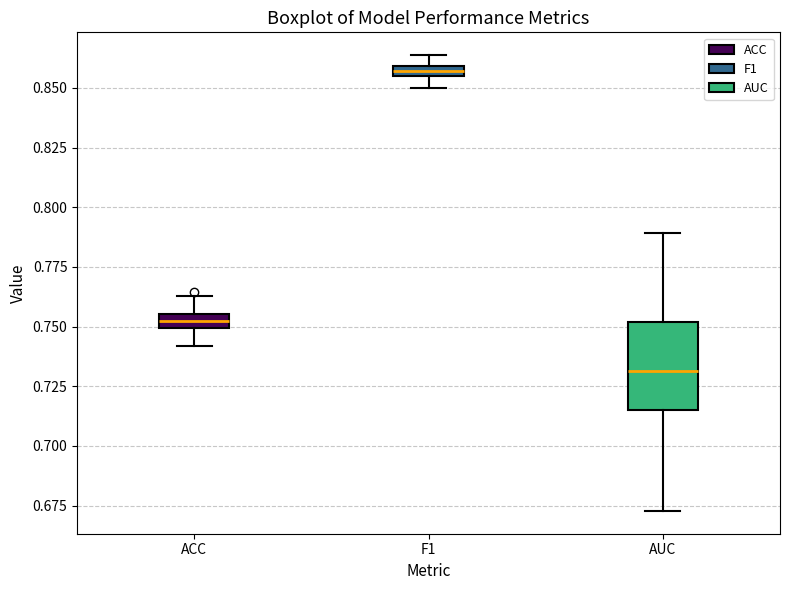

Which box's median line is the lowest?

AUC